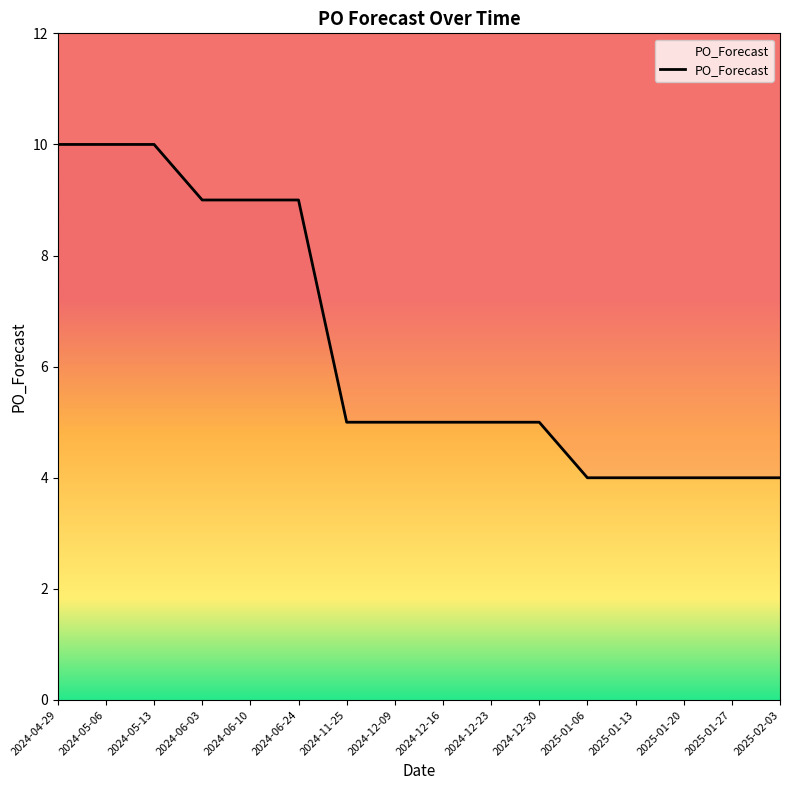

At which category does the chart reach its minimum across all series?

2025-01-06